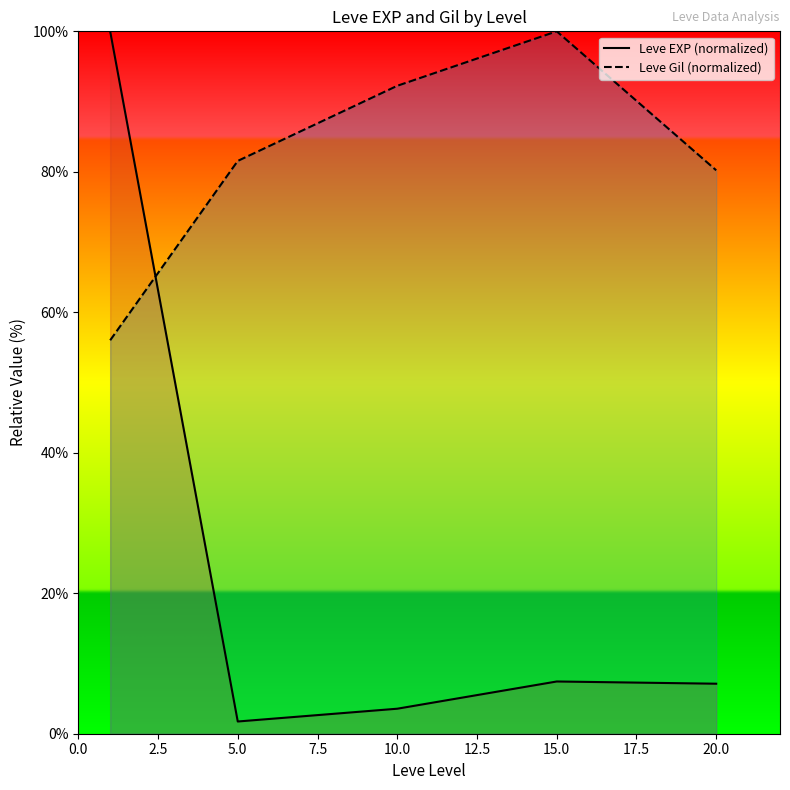

List the series in order of their peak value, highest first.

Leve EXP (normalized), Leve Gil (normalized)